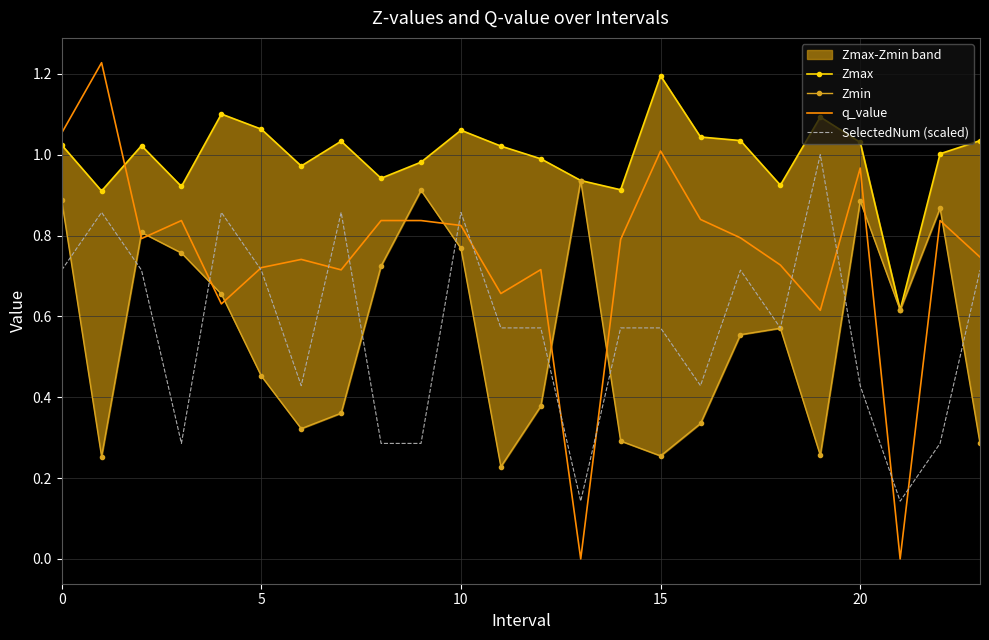

Which series has the largest total across all categories?

Zmax